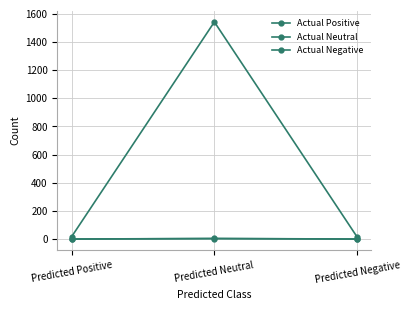

Is this an area chart (filled region under the line)?

No